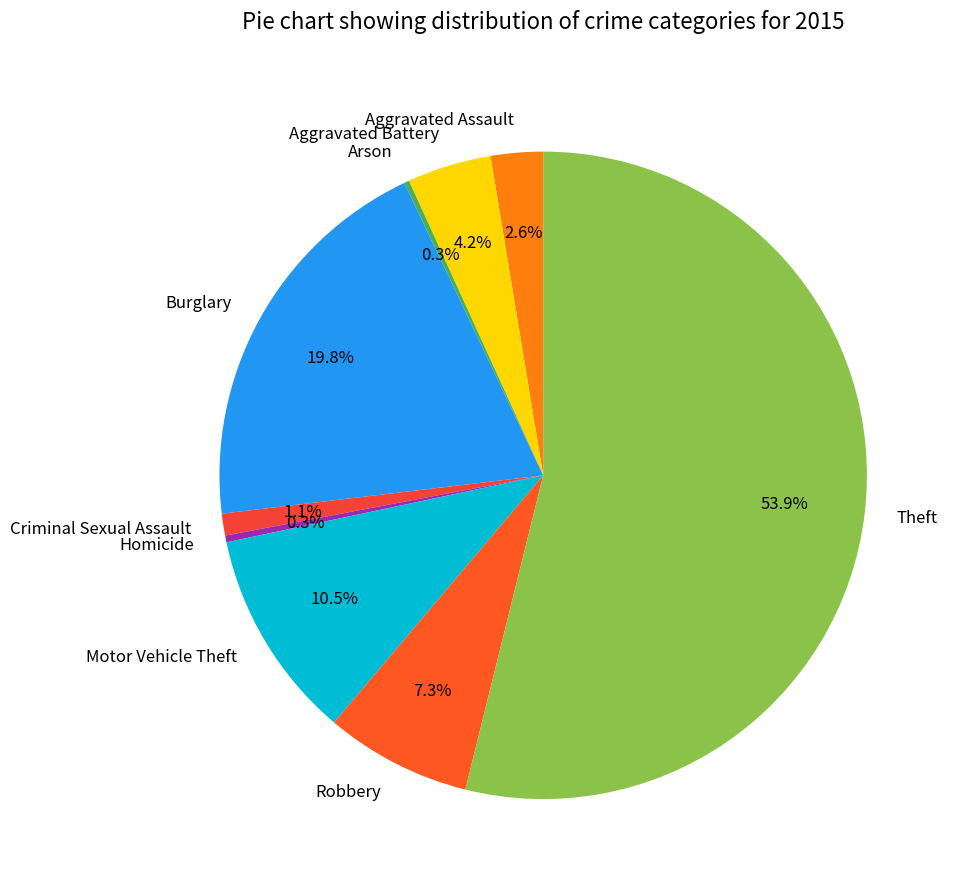

Is Theft the majority of the pie?

Yes